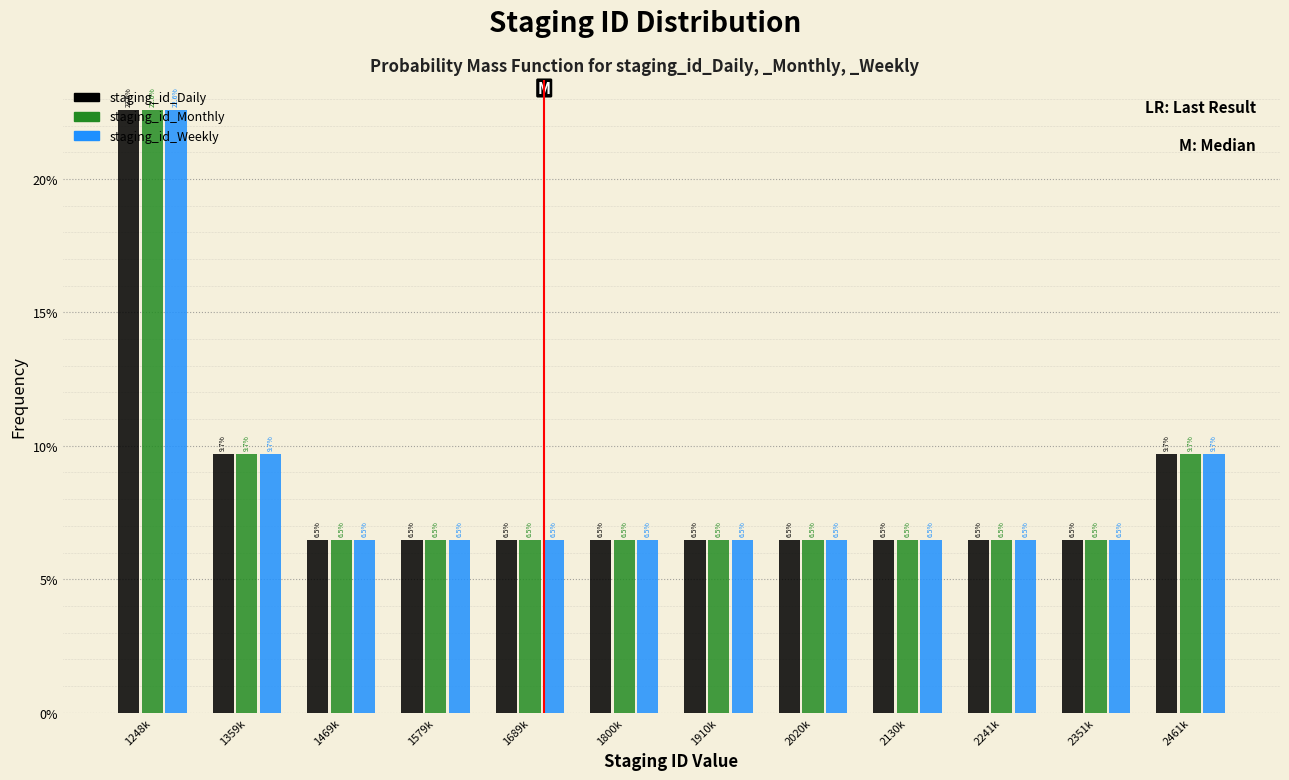

What is the difference between the maximum and minimum values in the staging_id_Daily series?

16.1